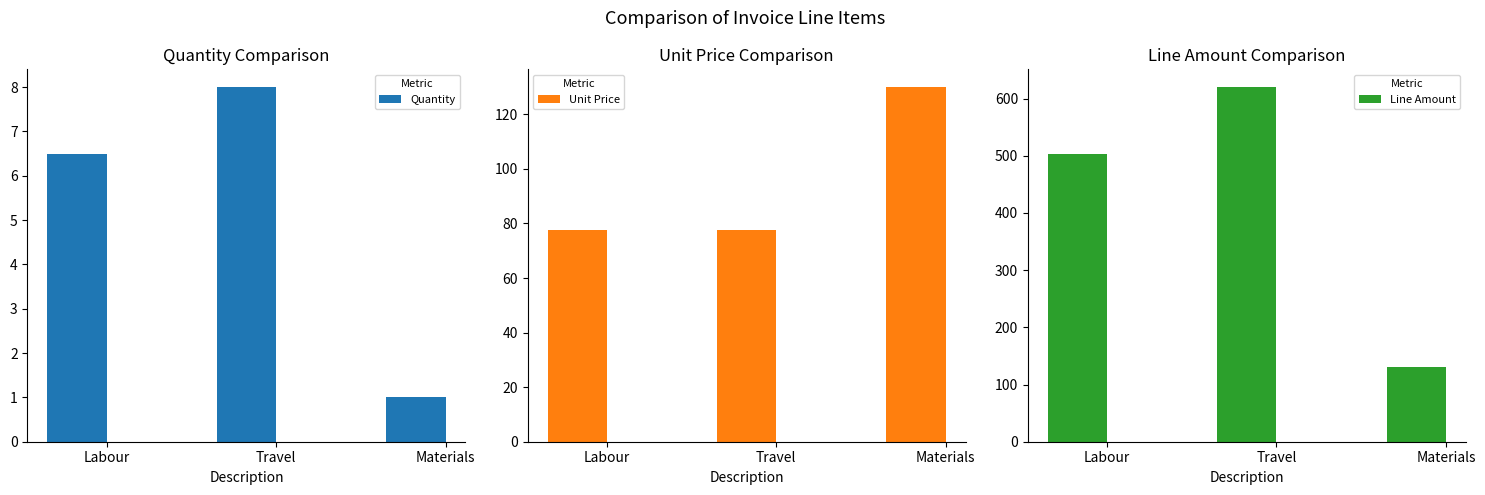

At which label is Quantity closest to 4?

Labour